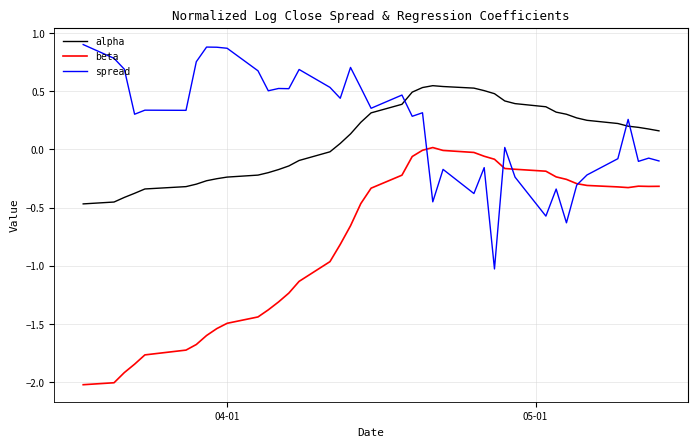

Does the chart display data point markers on the line(s)?

No